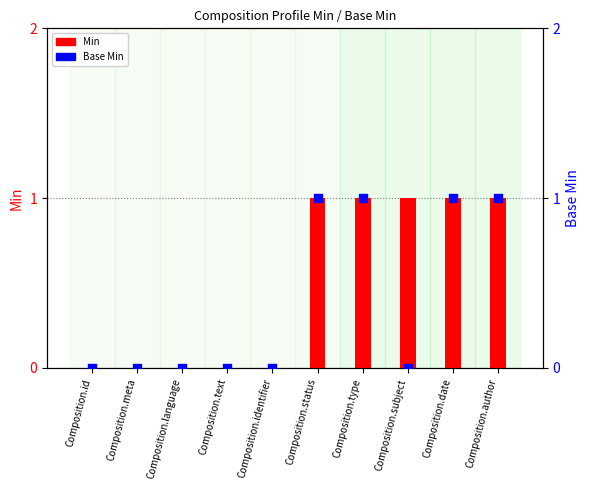

Which series has the widest spread of Y values?

Min